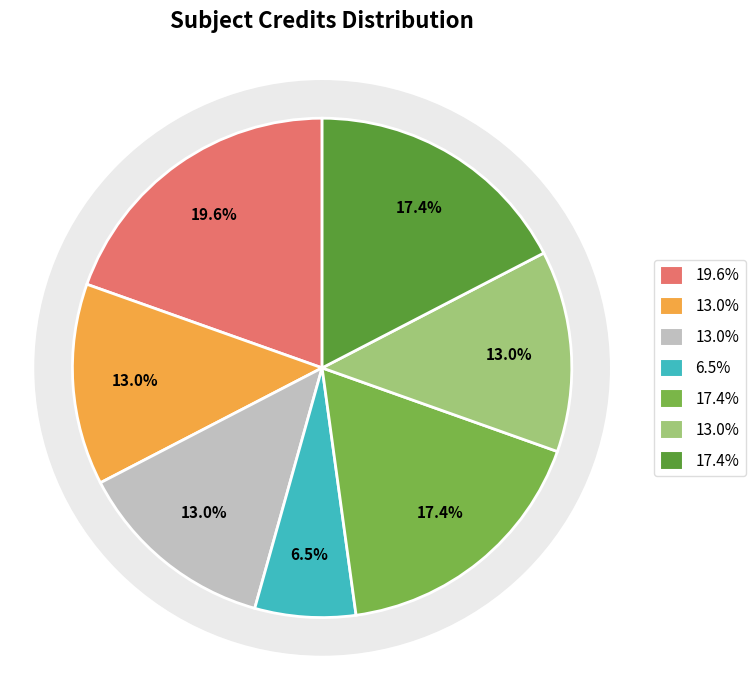

What percentage is NOT represented by EE220?

82.6%